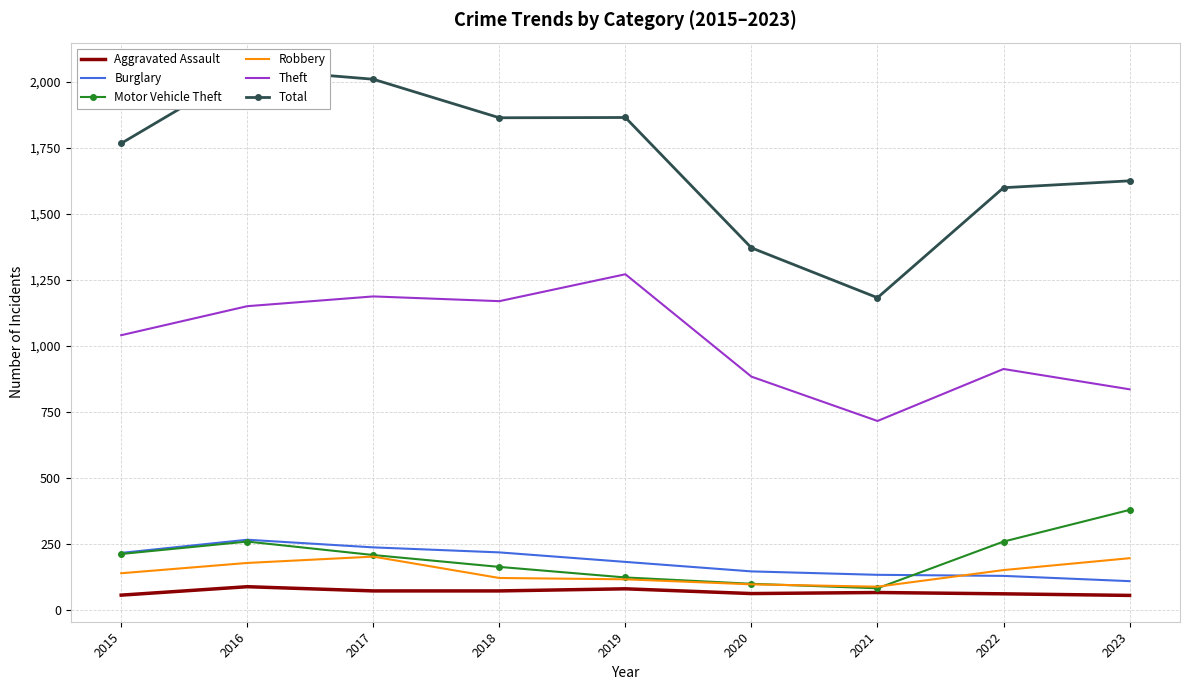

What is the value of the Burglary point at the 3rd from the left?

237